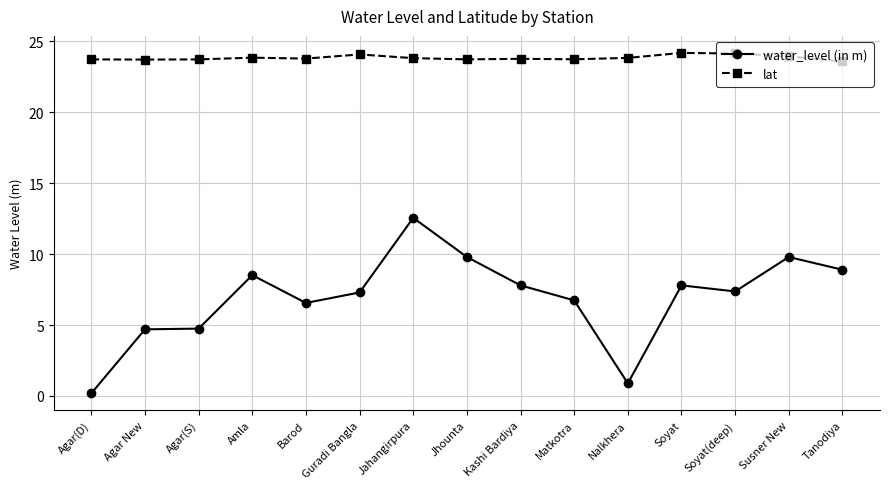

True or false: lat and water_level (in m) intersect in this chart.

False